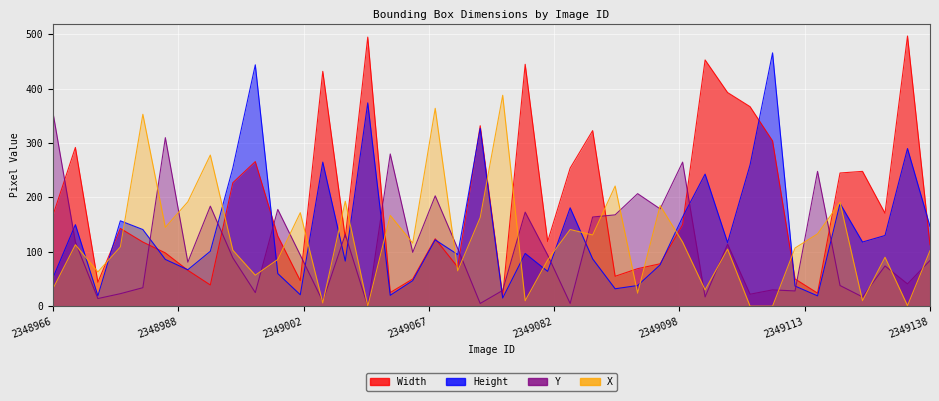

Rank the series by their average value, from lowest to highest.

Y, X, Height, Width